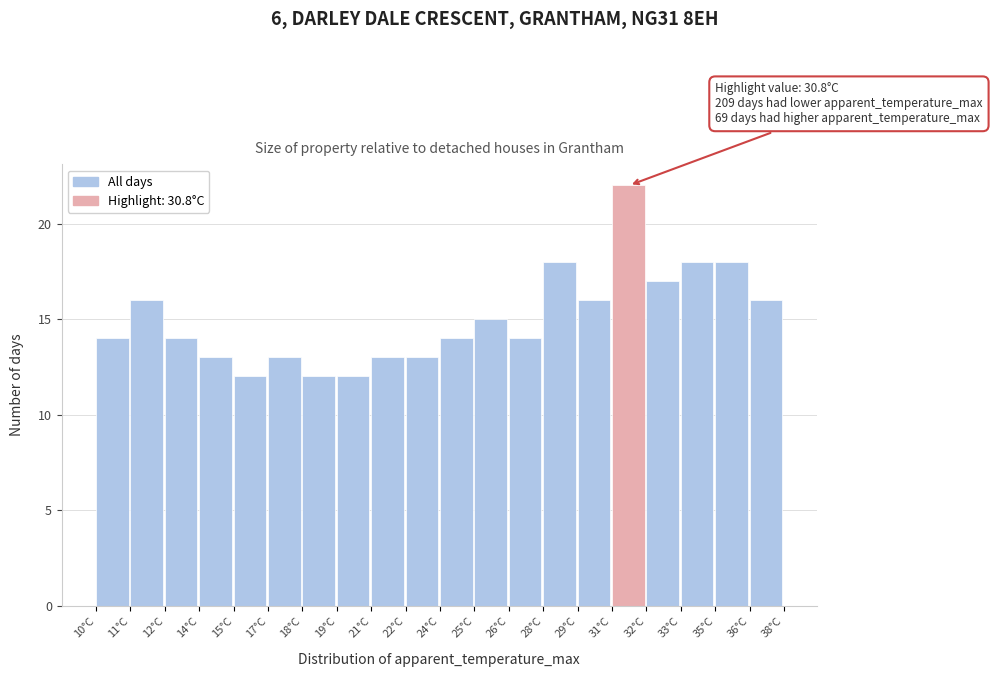

Reading left to right, list all the values displayed in this chart.

10°C=14	11°C=16	12°C=14	14°C=13	15°C=12	17°C=13	18°C=12	19°C=12	21°C=13	22°C=13	24°C=14	25°C=15	26°C=14	28°C=18	29°C=16	31°C=22	32°C=17	33°C=18	35°C=18	36°C=16